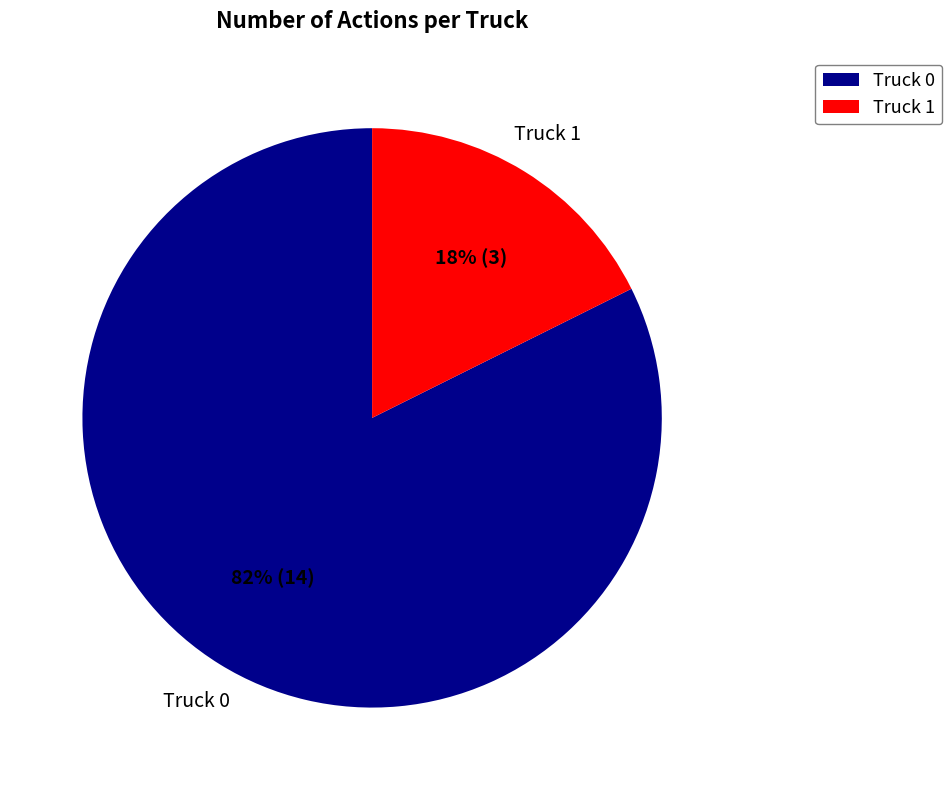

Count the number of slices in the pie.

2